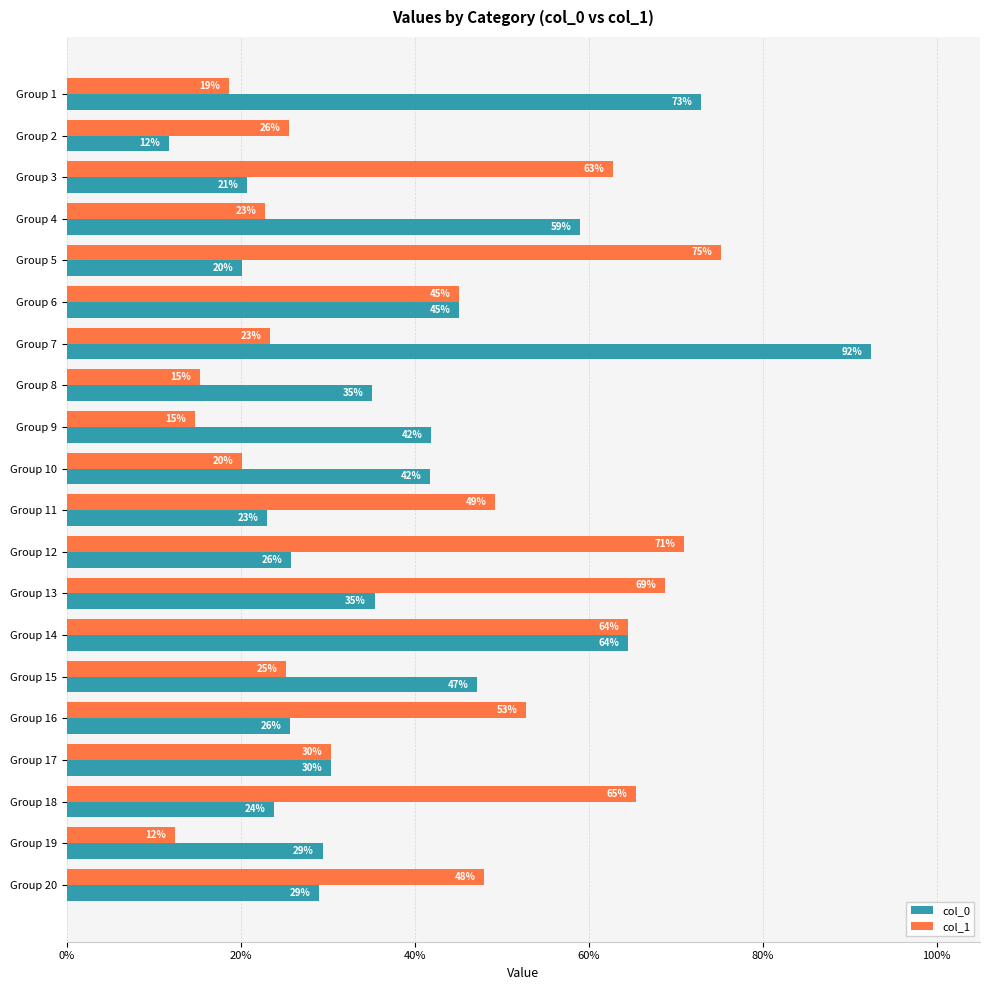

What is the difference between the maximum and minimum values in the col_1 series?

0.6